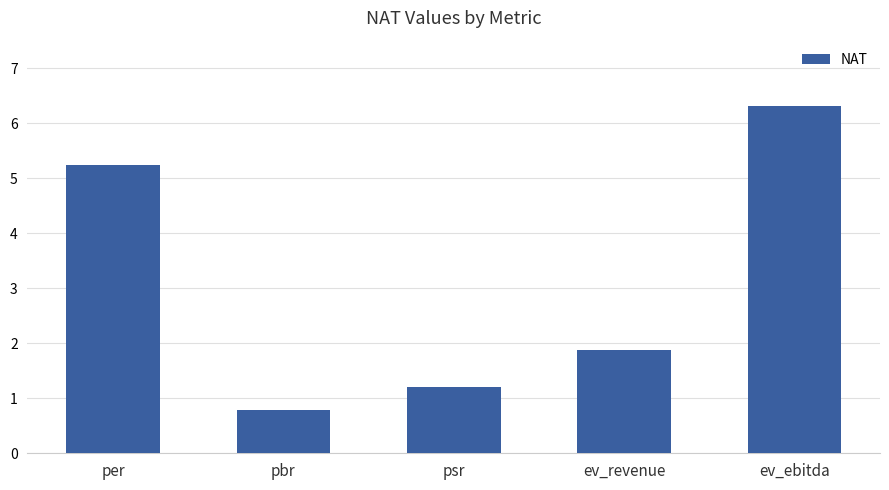

What is the change in value from pbr to psr?

+0.4